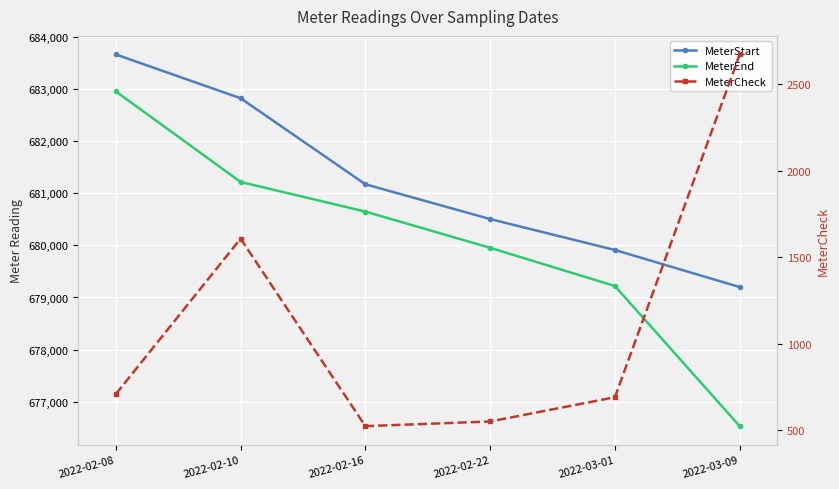

Reading left to right, transcribe all the data shown in this chart.

MeterStart: 2022-02-08=683668	2022-02-10=682827	2022-02-16=681175	2022-02-22=680506	2022-03-01=679912	2022-03-09=679200
MeterEnd: 2022-02-08=682958	2022-02-10=681219	2022-02-16=680650	2022-02-22=679954	2022-03-01=679220	2022-03-09=676528
MeterCheck: 2022-02-08=710	2022-02-10=1608	2022-02-16=525	2022-02-22=552	2022-03-01=692	2022-03-09=2672